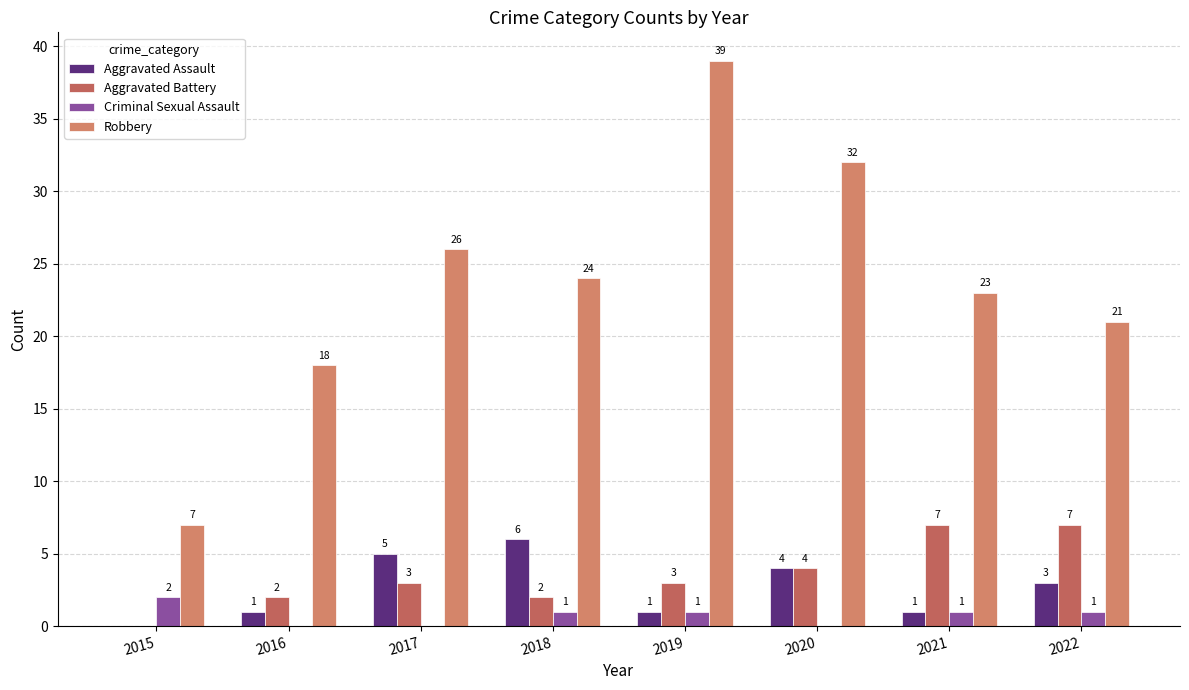

Reading right to left, transcribe all the data shown in this chart.

Aggravated Assault: 2022=3	2021=1	2020=4	2019=1	2018=6	2017=5	2016=1	2015=0
Aggravated Battery: 2022=7	2021=7	2020=4	2019=3	2018=2	2017=3	2016=2	2015=0
Criminal Sexual Assault: 2022=1	2021=1	2020=0	2019=1	2018=1	2017=0	2016=0	2015=2
Robbery: 2022=21	2021=23	2020=32	2019=39	2018=24	2017=26	2016=18	2015=7